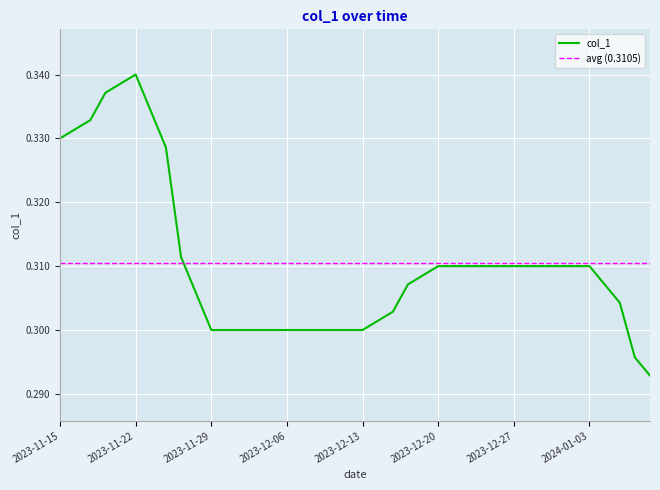

What is the greatest value displayed?

0.3